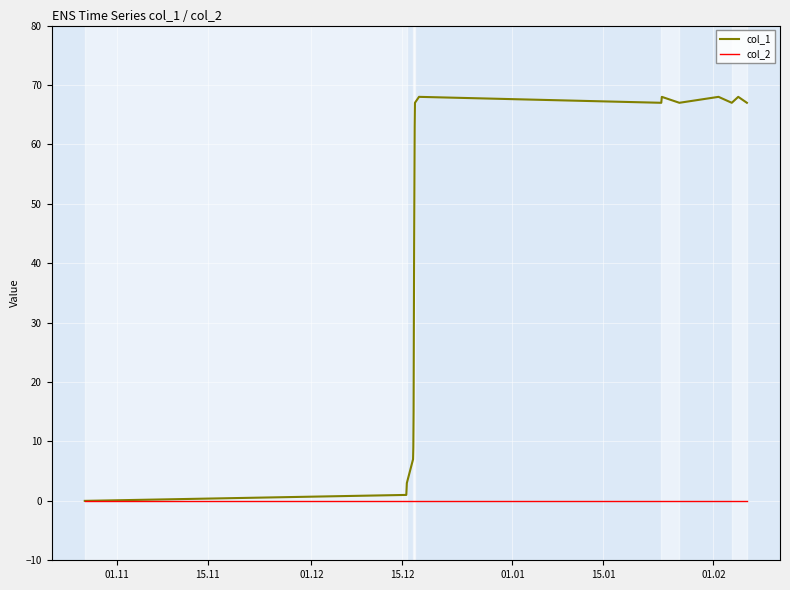

At how many categories does at least one series exceed 8?

15